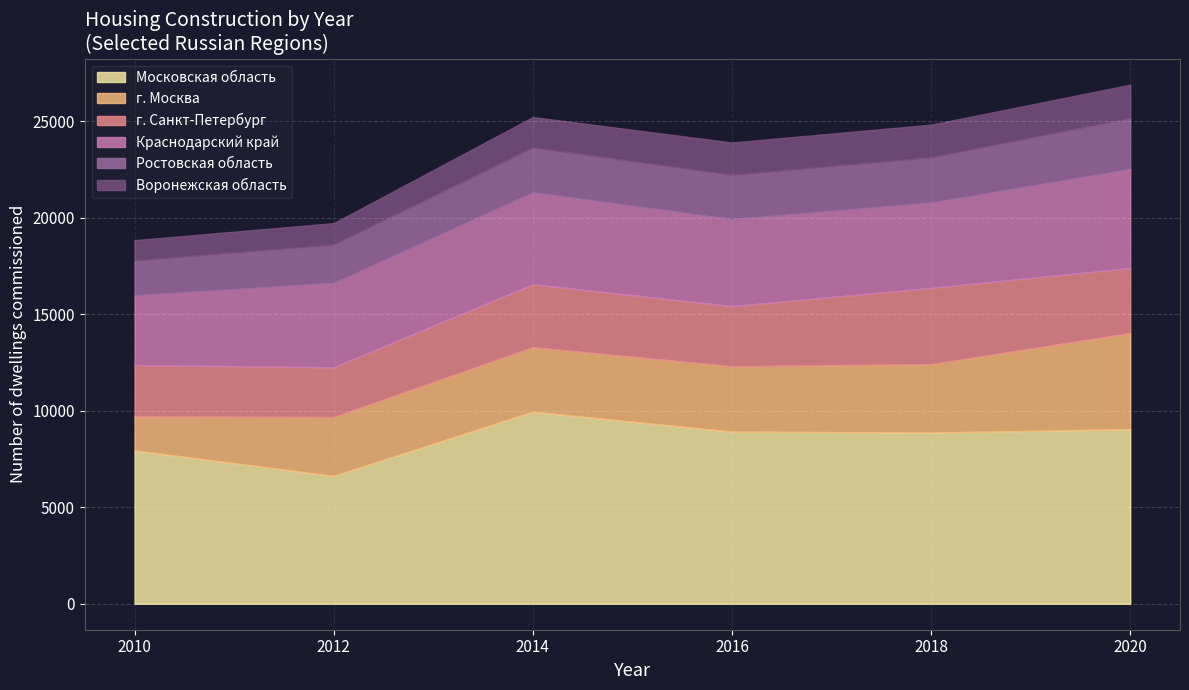

What is the maximum value for Московская область?

9945